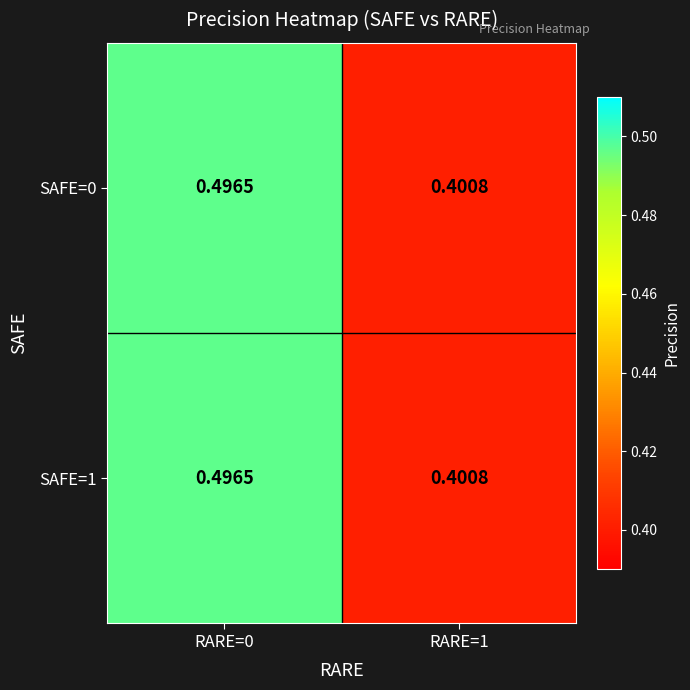

Is the value of SAFE=0 at RARE=0 greater than the value of SAFE=1 at RARE=1?

Yes